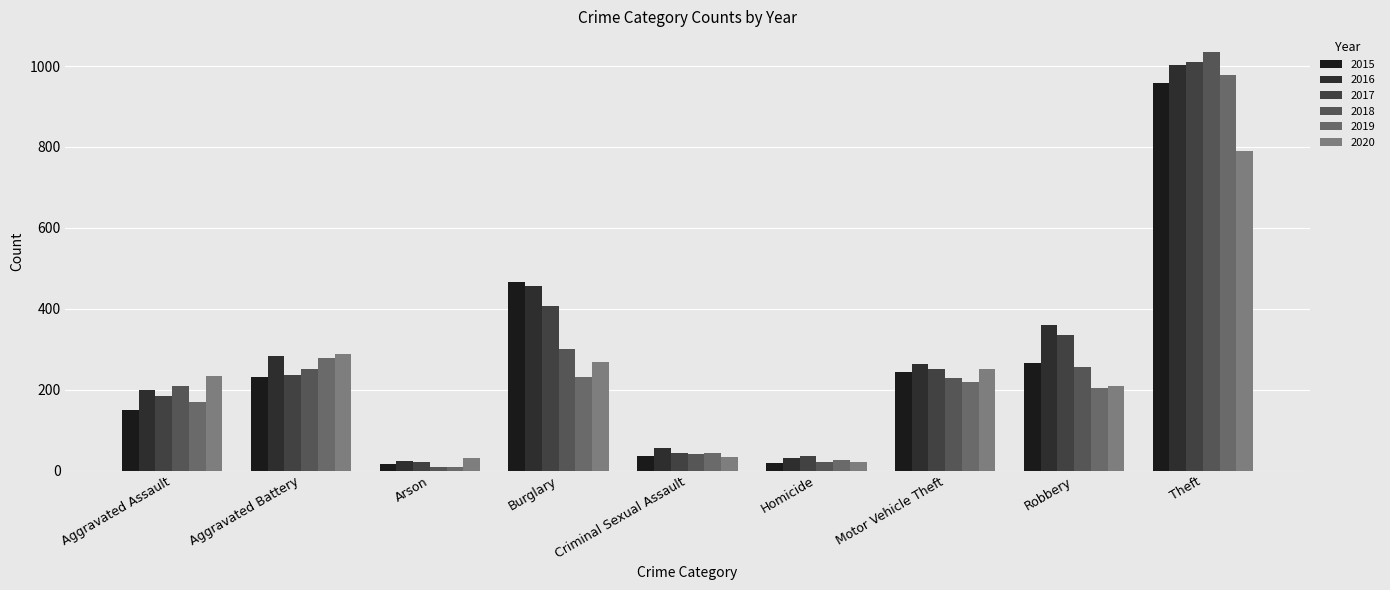

Between Arson and Homicide, which is larger?

Homicide